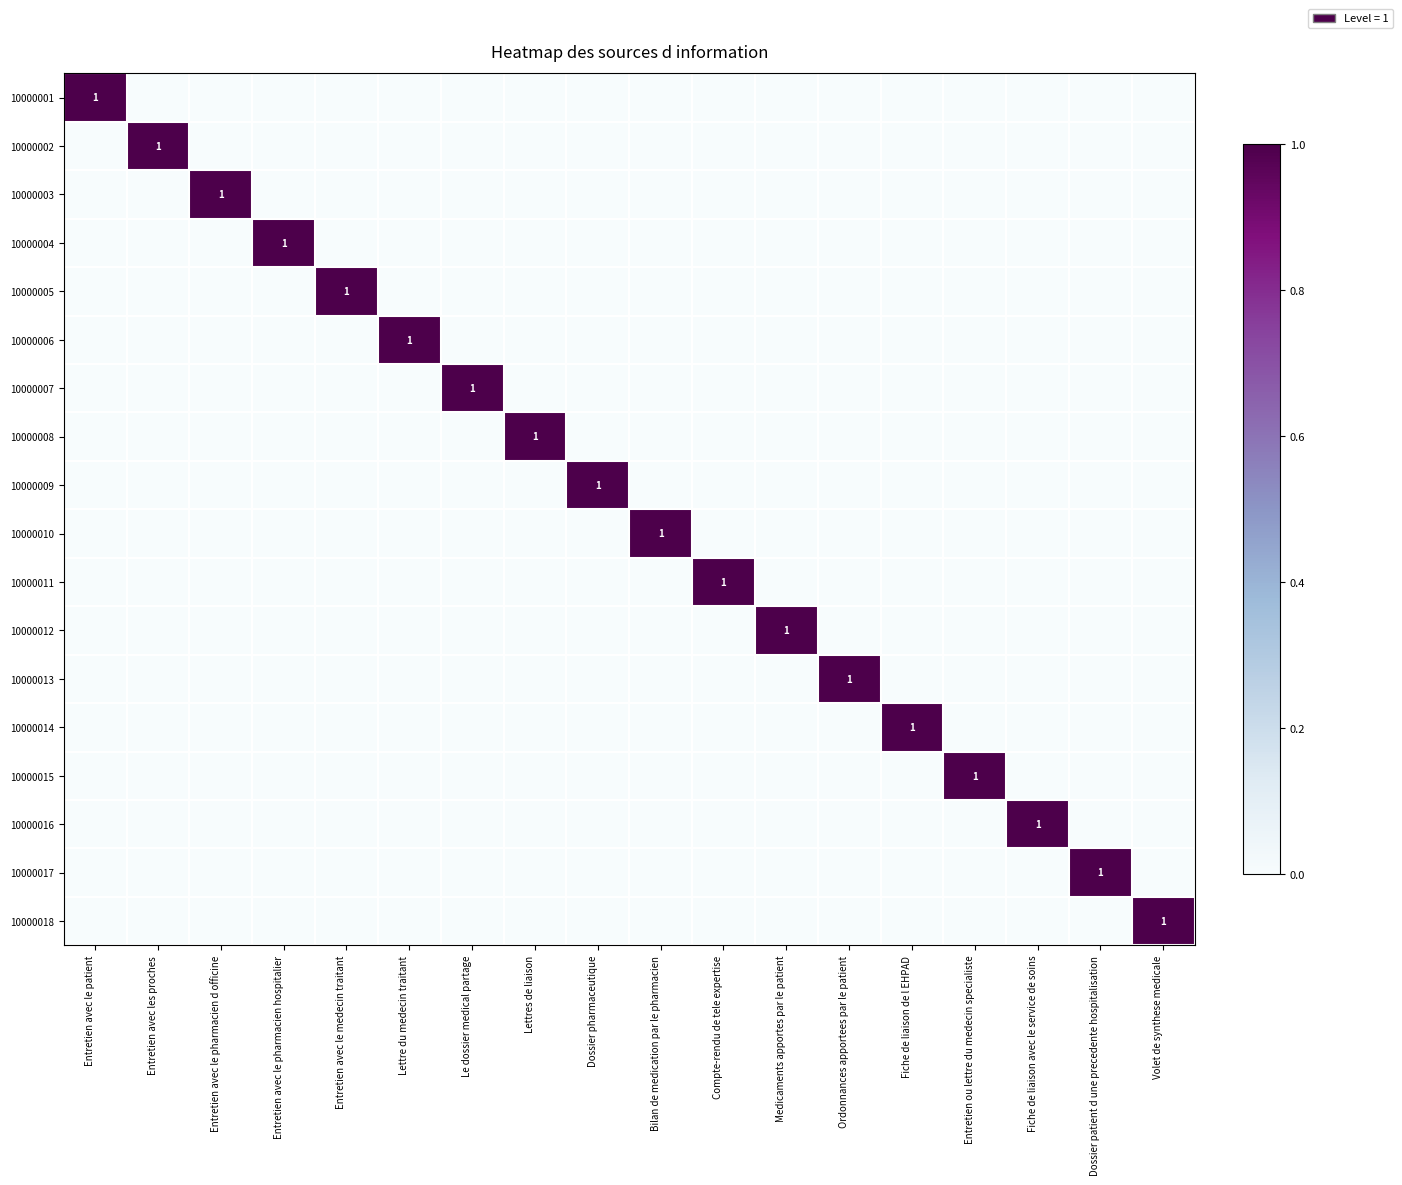

The value of 10000017 at Dossier patient d une precedente hospitalisation is 2. True or false?

False